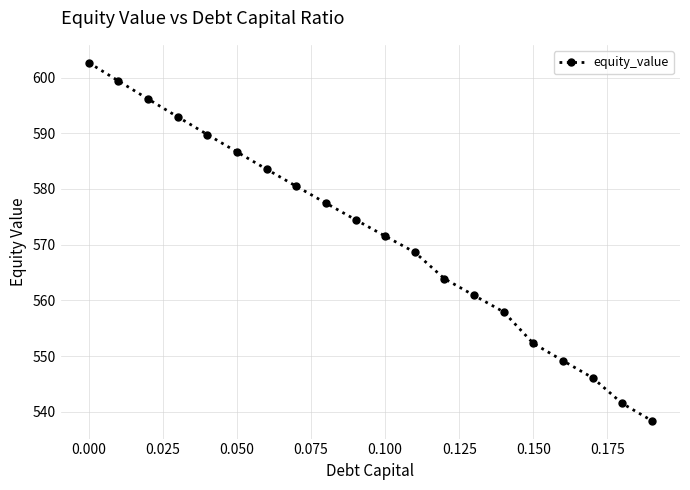

What is the average value?

571.7